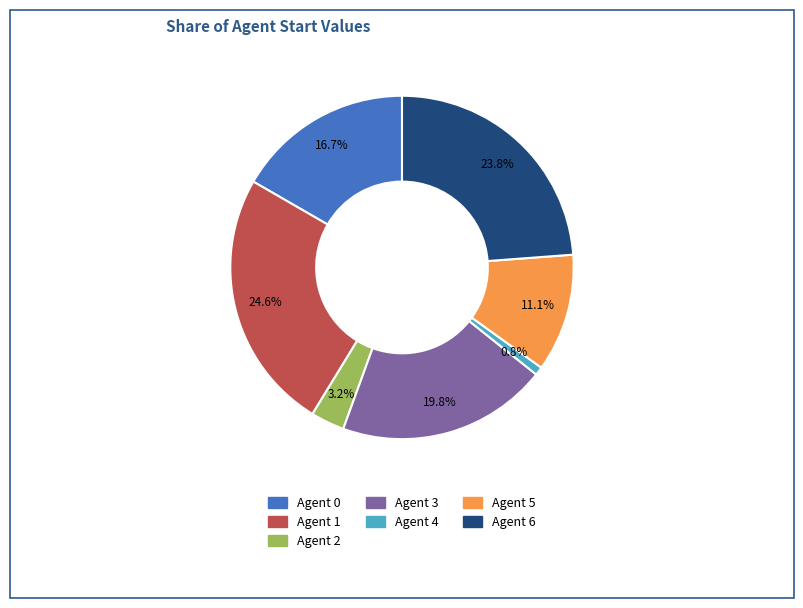

Is there any slice that represents more than half of the pie?

No